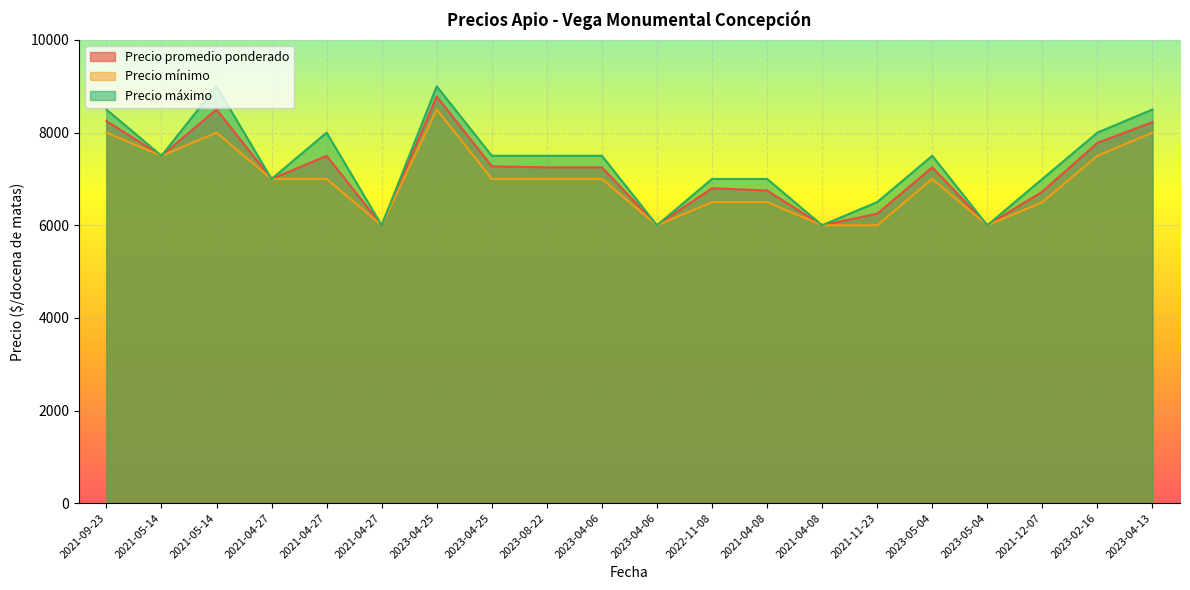

True or false: Precio mínimo and Precio promedio ponderado intersect in this chart.

False